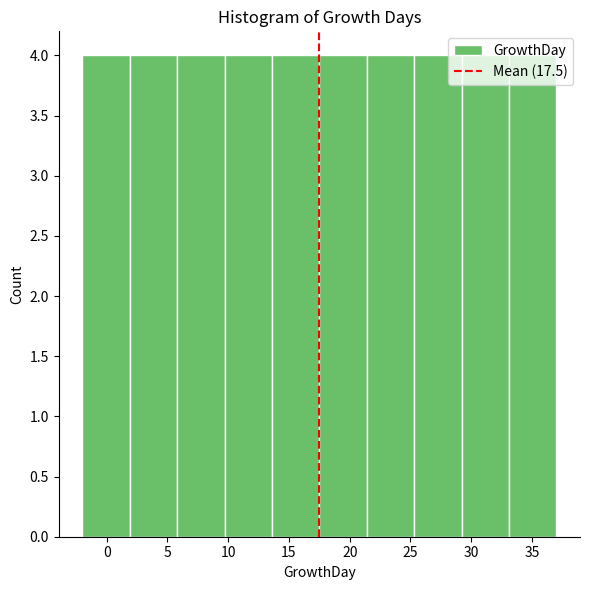

How tall is the bar that spans 29.2 to 33.1 on the x-axis? Neither the bar edges nor the heights are printed on the chart, so give them approximately, as read against the axes.

4